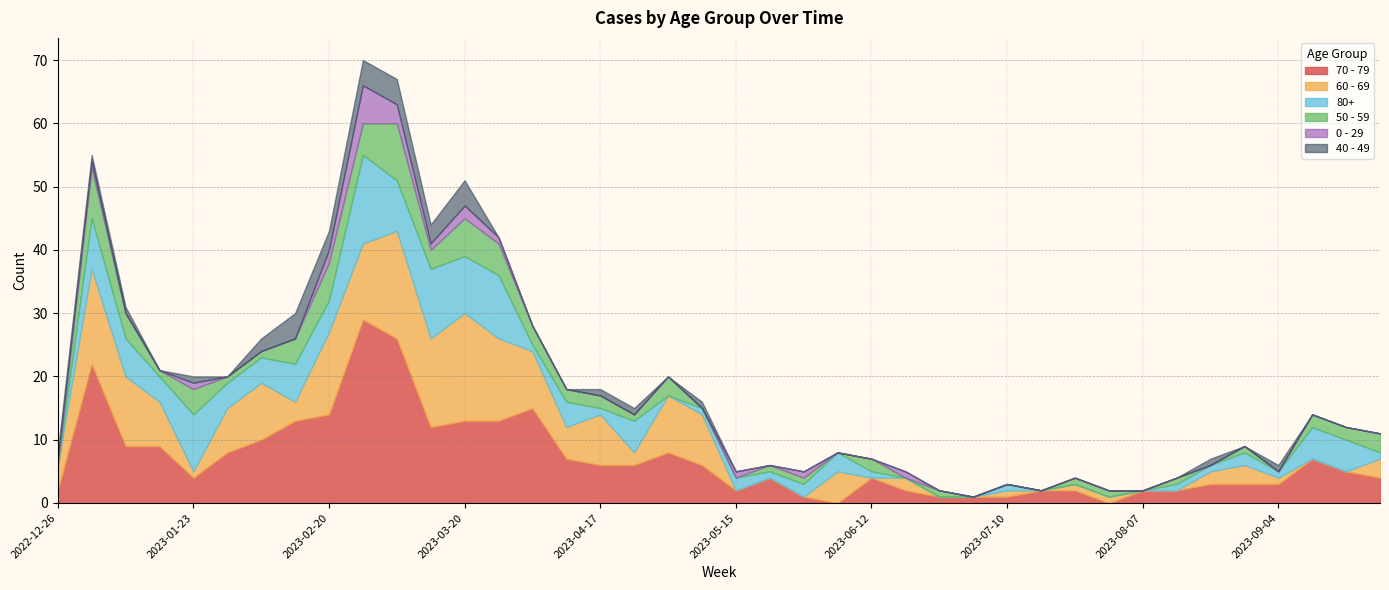

How many interior local peaks does the 50 - 59 series have?

10